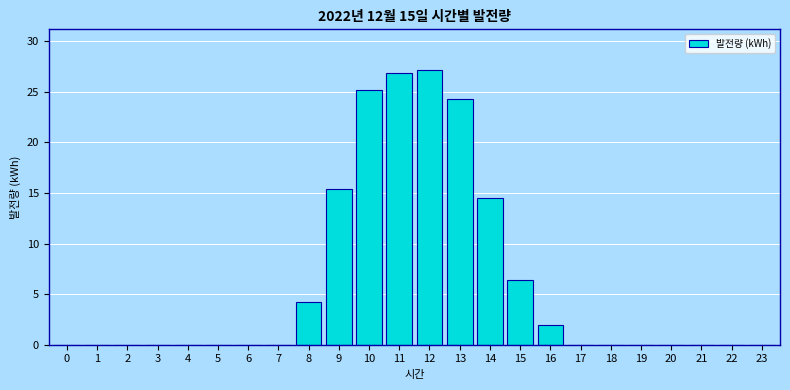

Reading right to left, list all the values displayed in this chart.

23=0.0	22=0.0	21=0.0	20=0.0	19=0.0	18=0.0	17=0.0	16=2.0	15=6.4	14=14.5	13=24.3	12=27.1	11=26.8	10=25.2	9=15.4	8=4.2	7=0.0	6=0.0	5=0.0	4=0.0	3=0.0	2=0.0	1=0.0	0=0.0